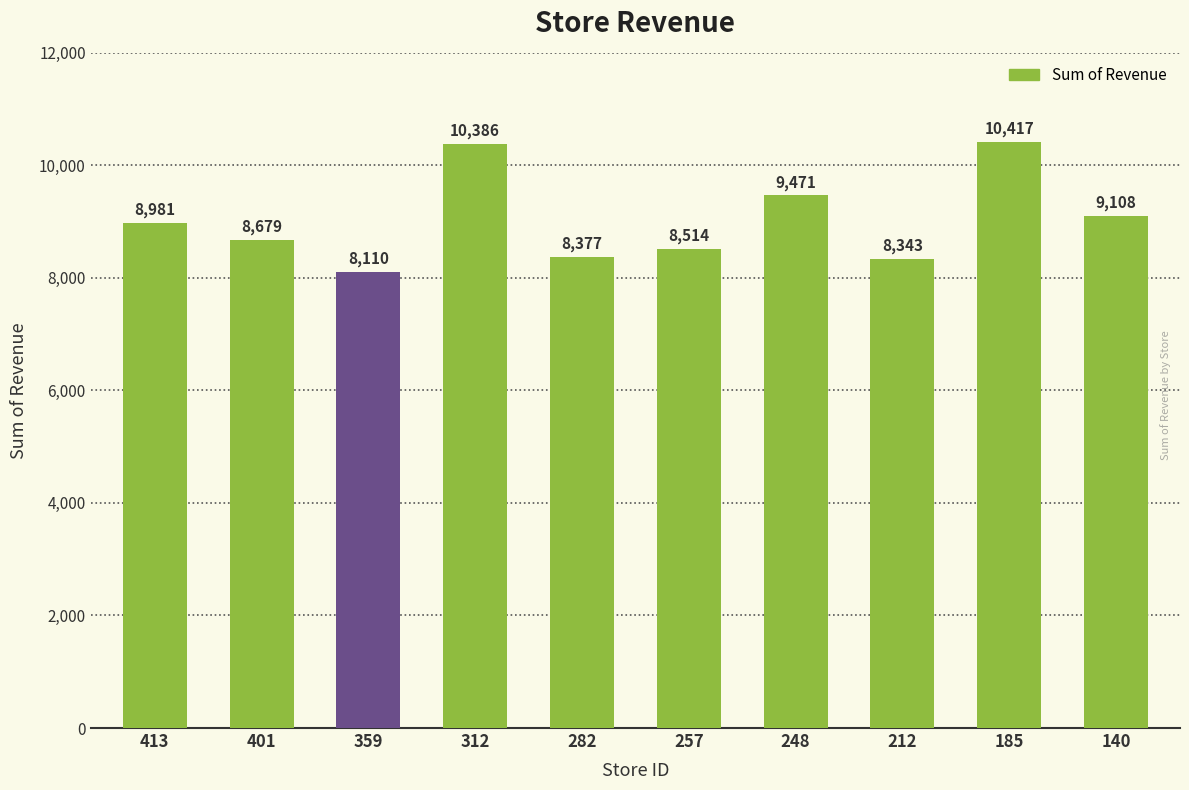

Rank the categories by value from highest to lowest.

185, 312, 248, 140, 413, 401, 257, 282, 212, 359